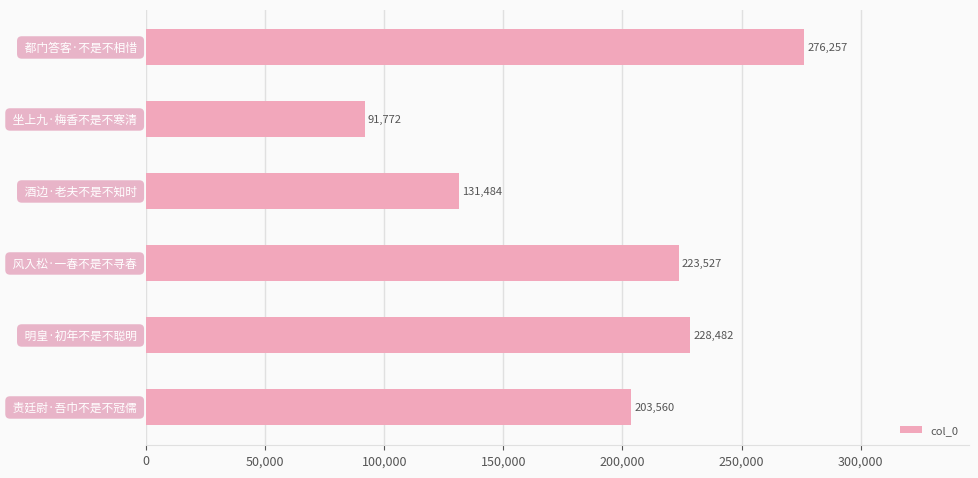

How many data points are less than 223527?

3